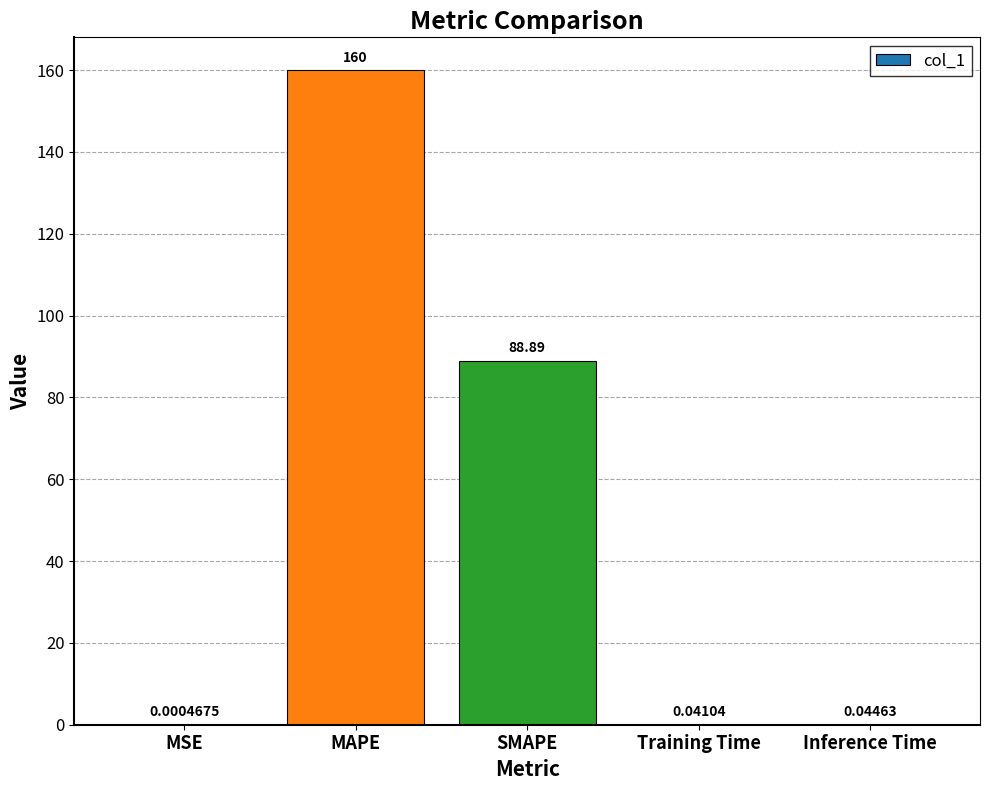

At which category does the chart reach its peak across all series?

MAPE